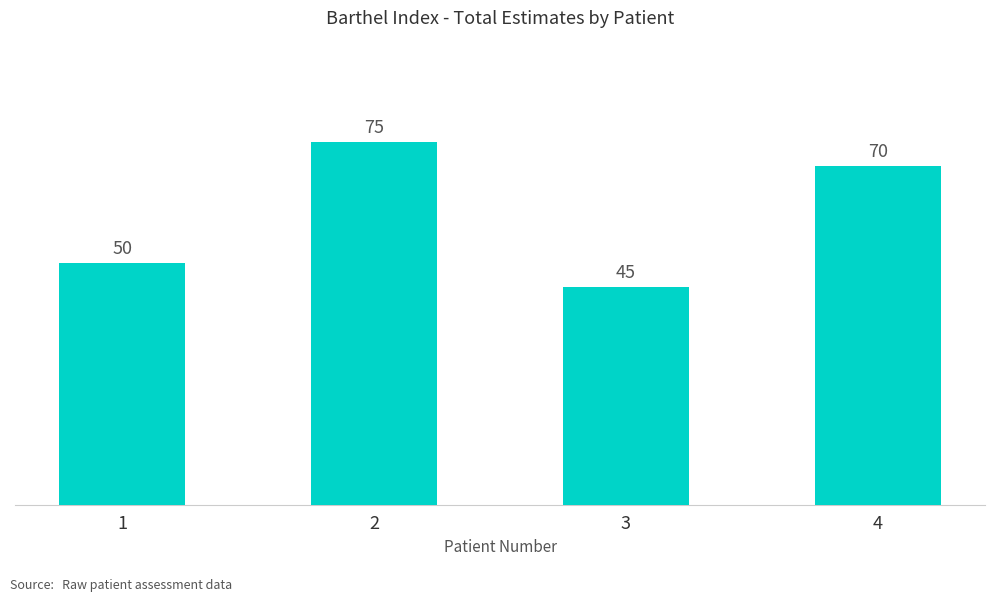

The value at 3 is 73. True or false?

False